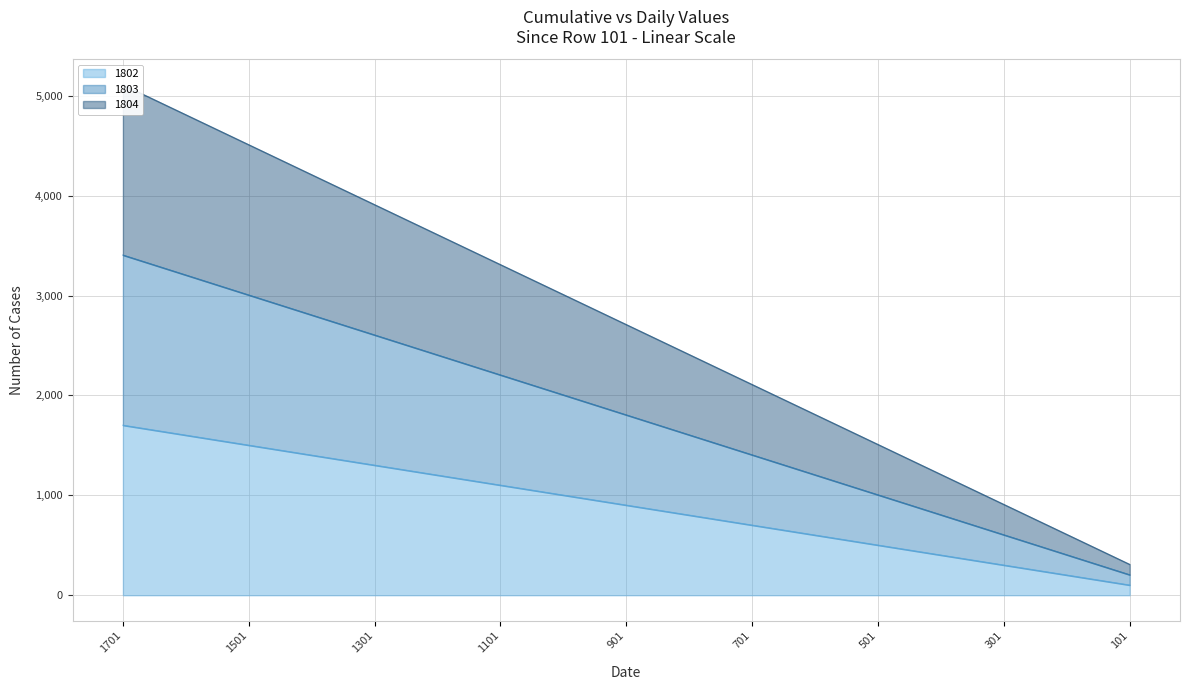

True or false: 1803 and 1804 cross at least once.

False